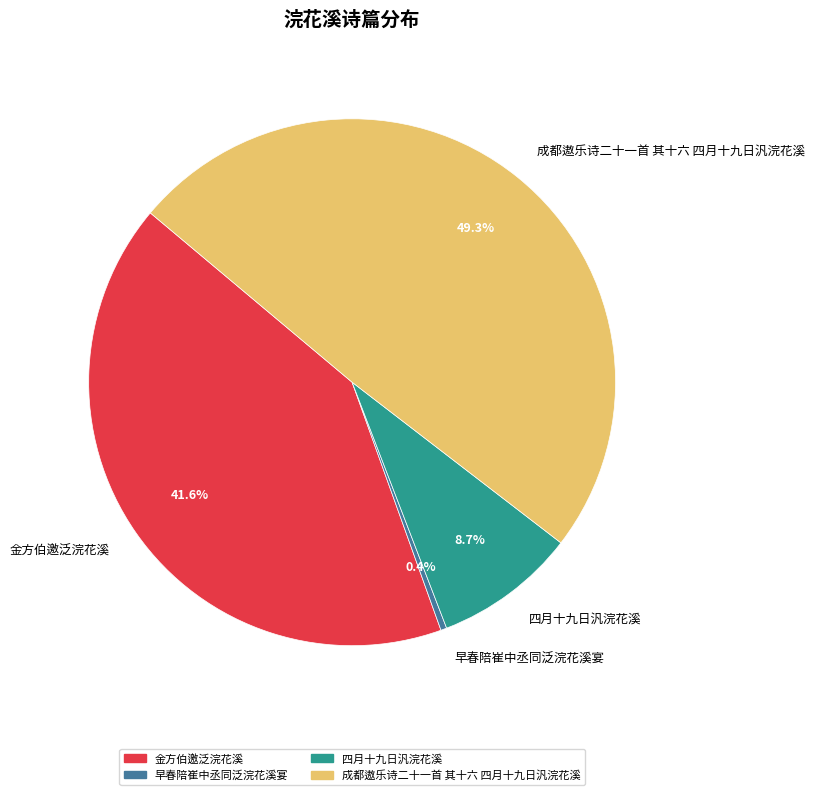

How many slices are in this pie chart?

4